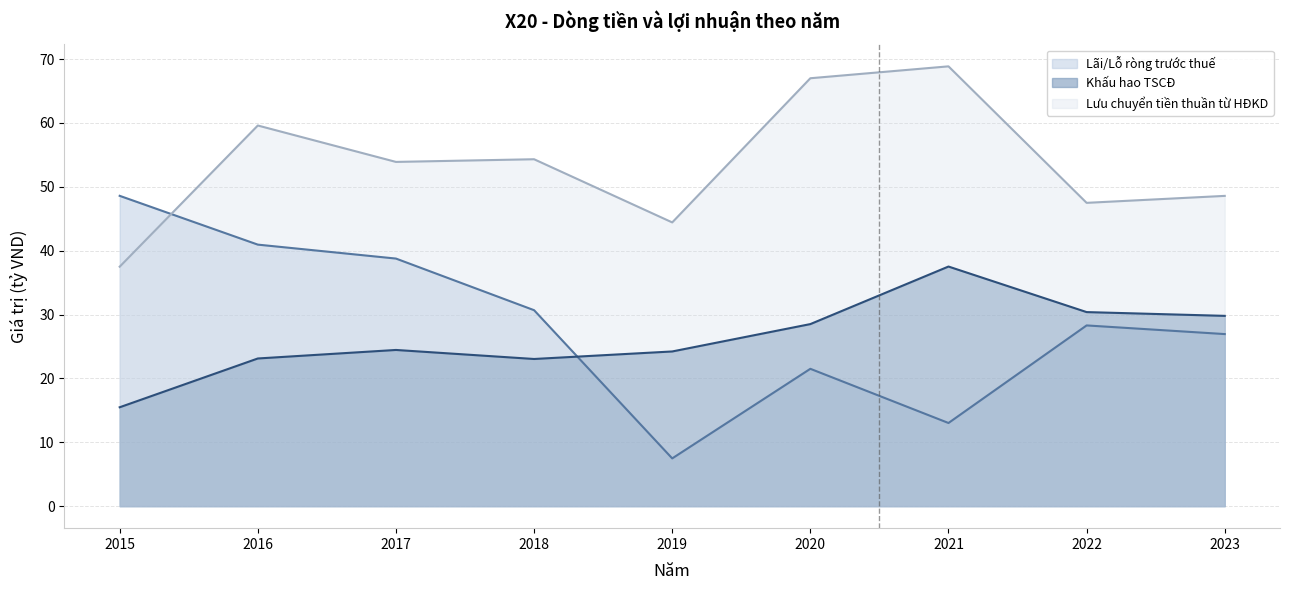

How many interior local peaks does the Khấu hao TSCĐ series have?

2